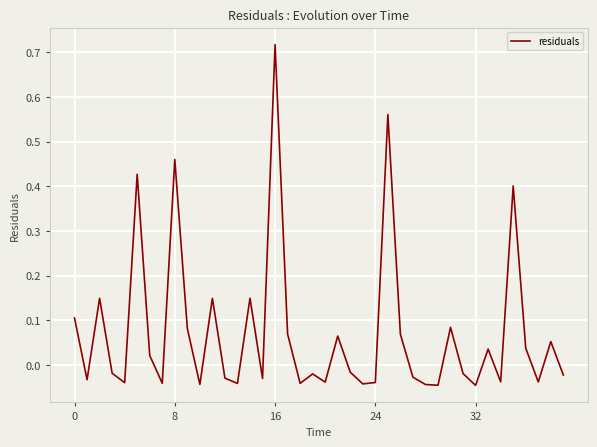

What is the difference between the maximum and minimum values?

0.8